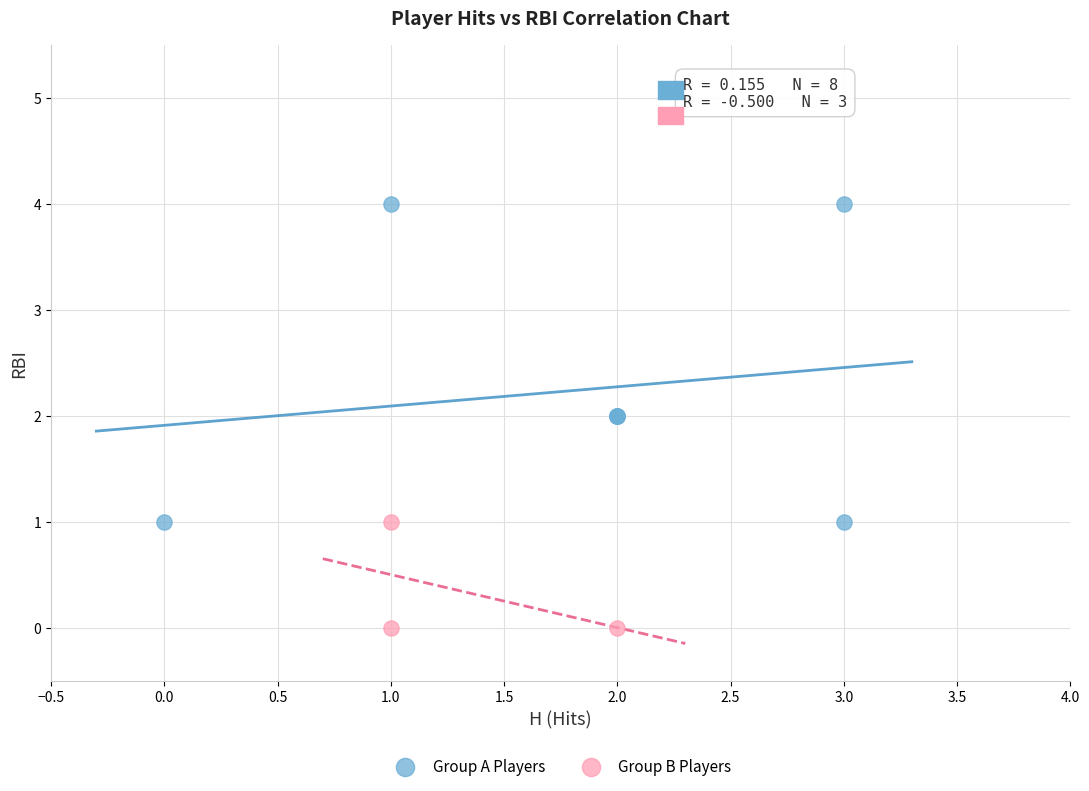

Which series contains the highest Y value?

Group A Players